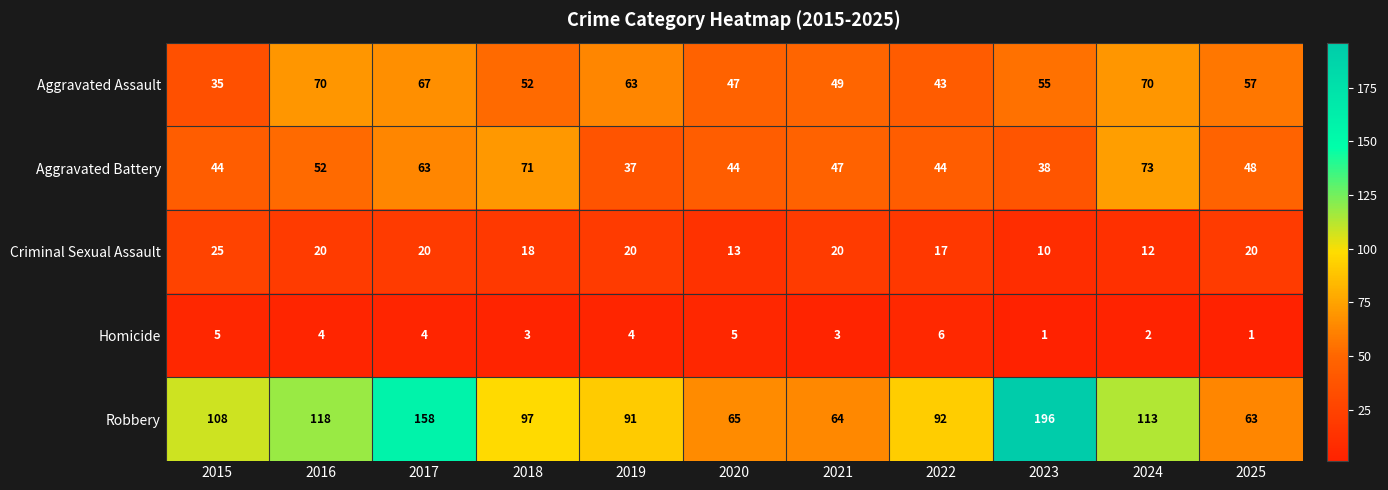

At which category is the sum across all series the highest?

2017